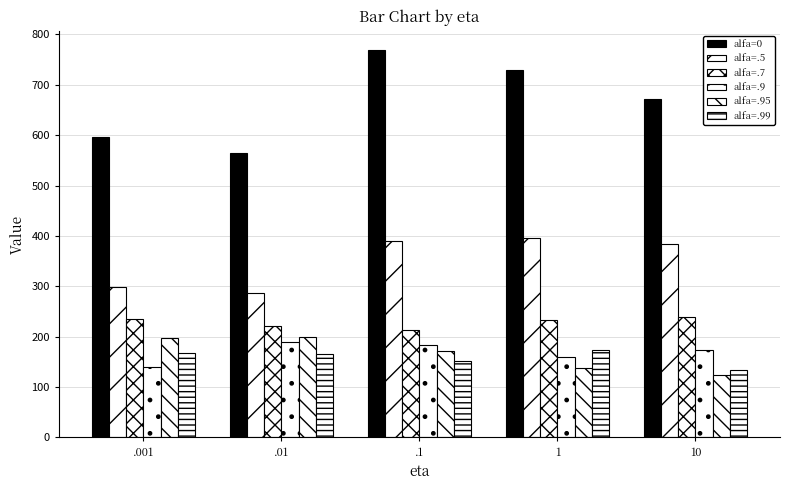

Between .1 and 1, which series saw the biggest shift?

alfa=0